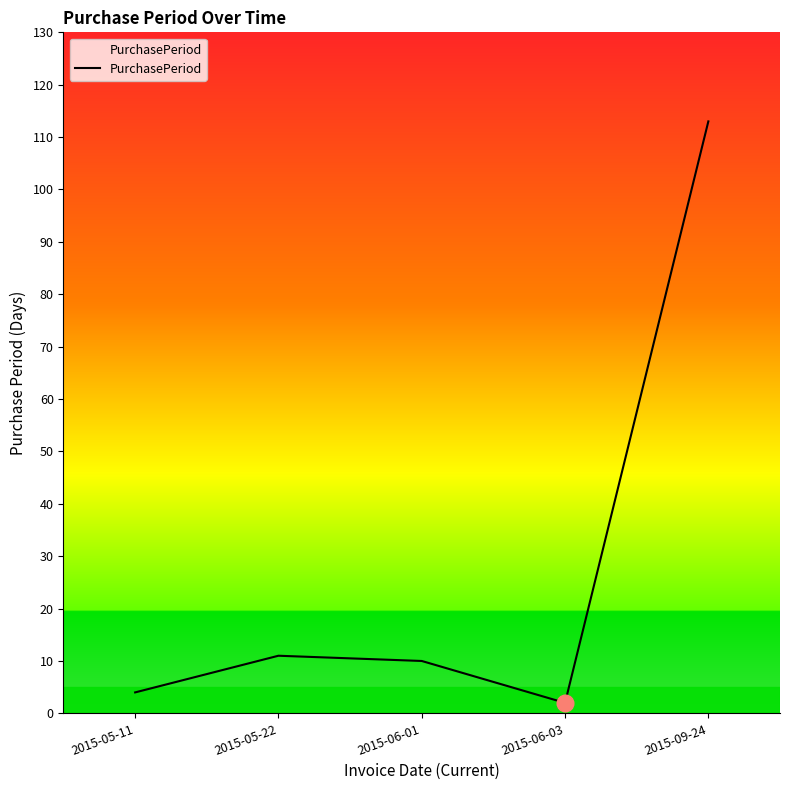

At which category does the chart reach its peak across all series?

2015-09-24